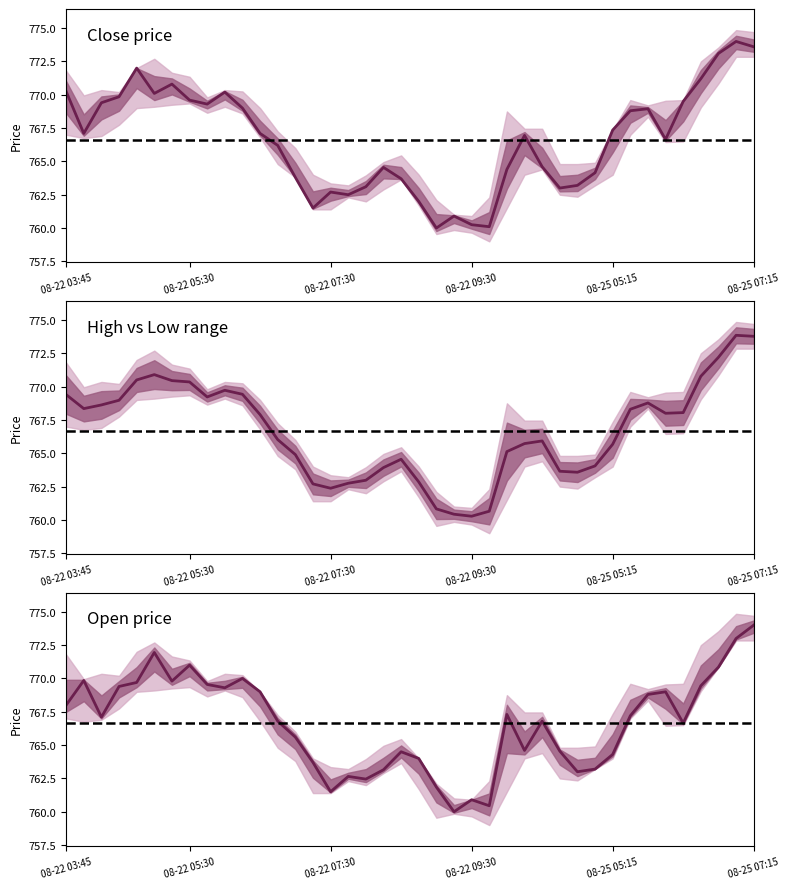

Rank the series by their average value, from lowest to highest.

Open, Close, High